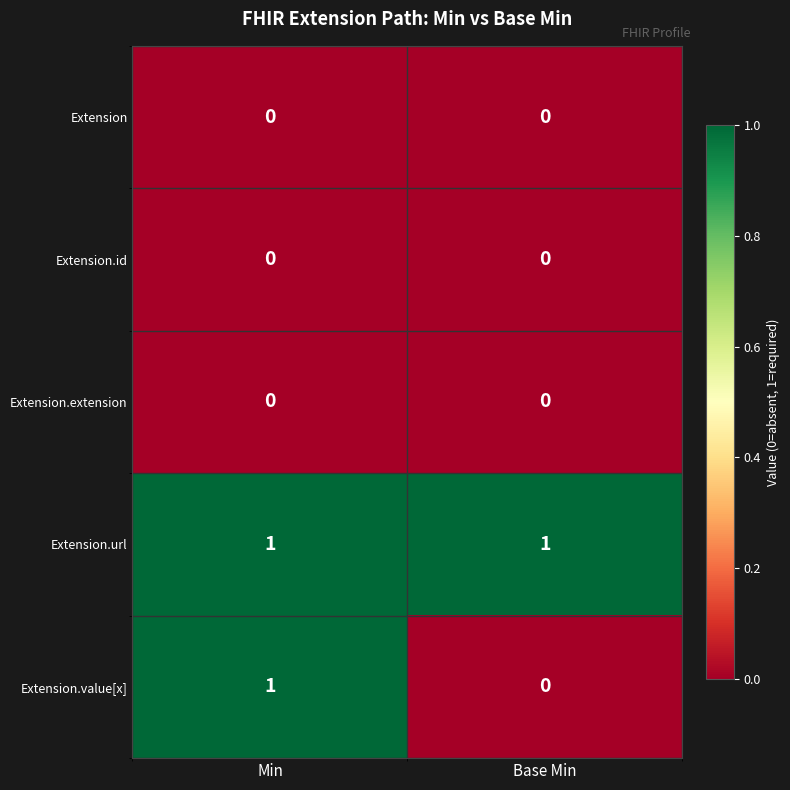

Reading left to right, transcribe all the data shown in this chart.

Extension: Min=0	Base Min=0
Extension.id: Min=0	Base Min=0
Extension.extension: Min=0	Base Min=0
Extension.url: Min=1	Base Min=1
Extension.value[x]: Min=1	Base Min=0